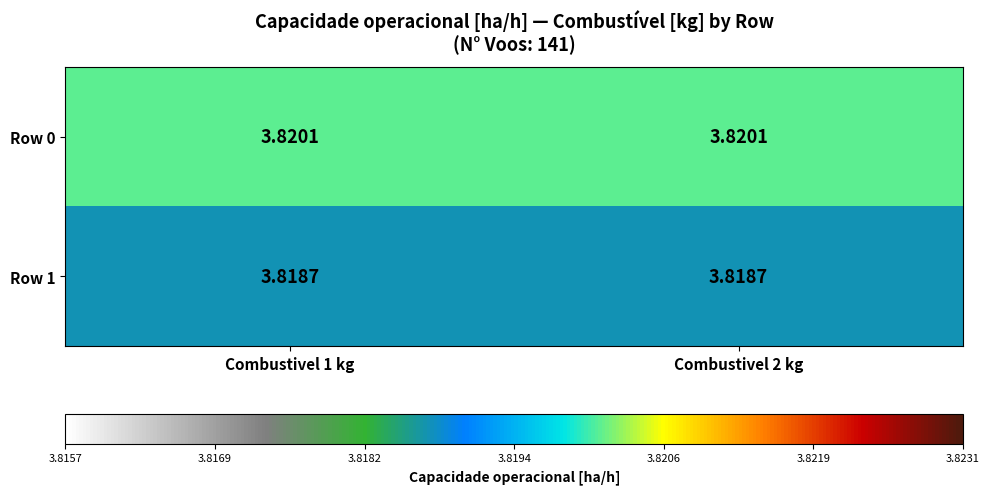

Is the value of Row 1 at Combustivel 1 kg greater than the value of Row 0 at Combustivel 1 kg?

No